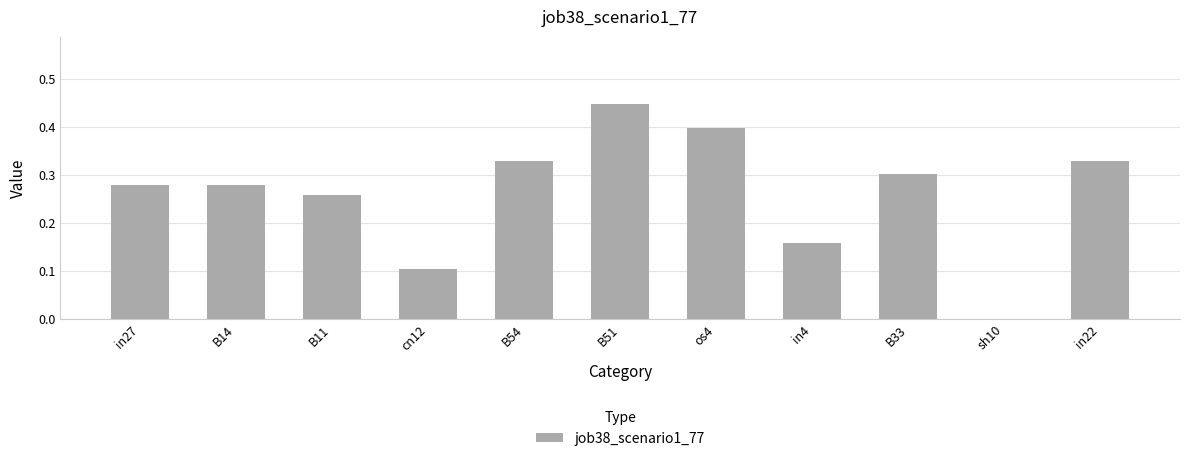

What is the sum of all values?

2.9